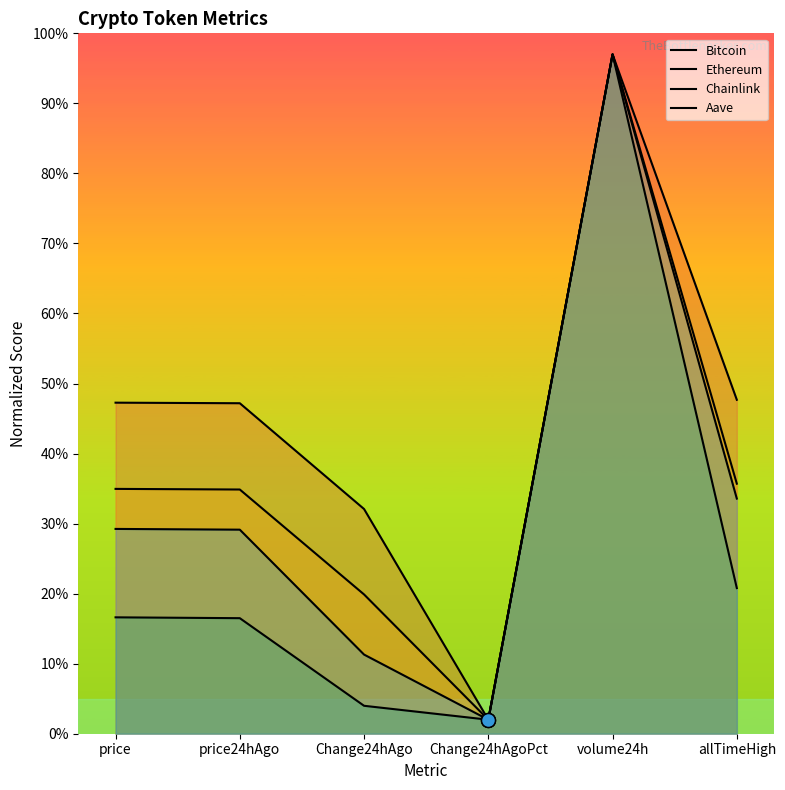

Reading left to right, what are all the values shown in this chart?

Bitcoin: price=47.3	price24hAgo=47.2	Change24hAgo=32.1	Change24hAgoPct=2.0	volume24h=97.0	allTimeHigh=47.7
Ethereum: price=35.0	price24hAgo=34.9	Change24hAgo=19.9	Change24hAgoPct=2.0	volume24h=97.0	allTimeHigh=35.7
Chainlink: price=16.6	price24hAgo=16.5	Change24hAgo=4.0	Change24hAgoPct=2.0	volume24h=97.0	allTimeHigh=20.8
Aave: price=29.2	price24hAgo=29.1	Change24hAgo=11.3	Change24hAgoPct=2.0	volume24h=97.0	allTimeHigh=33.6